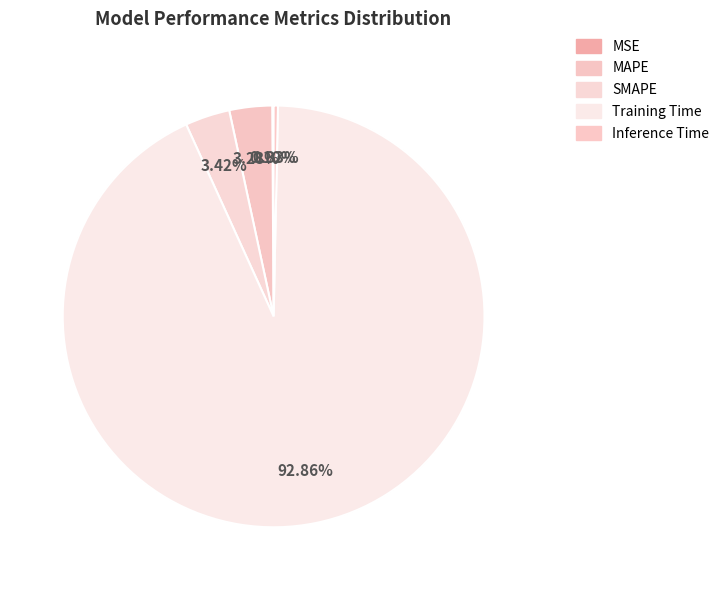

True or false: Inference Time accounts for 1% of the total.

False